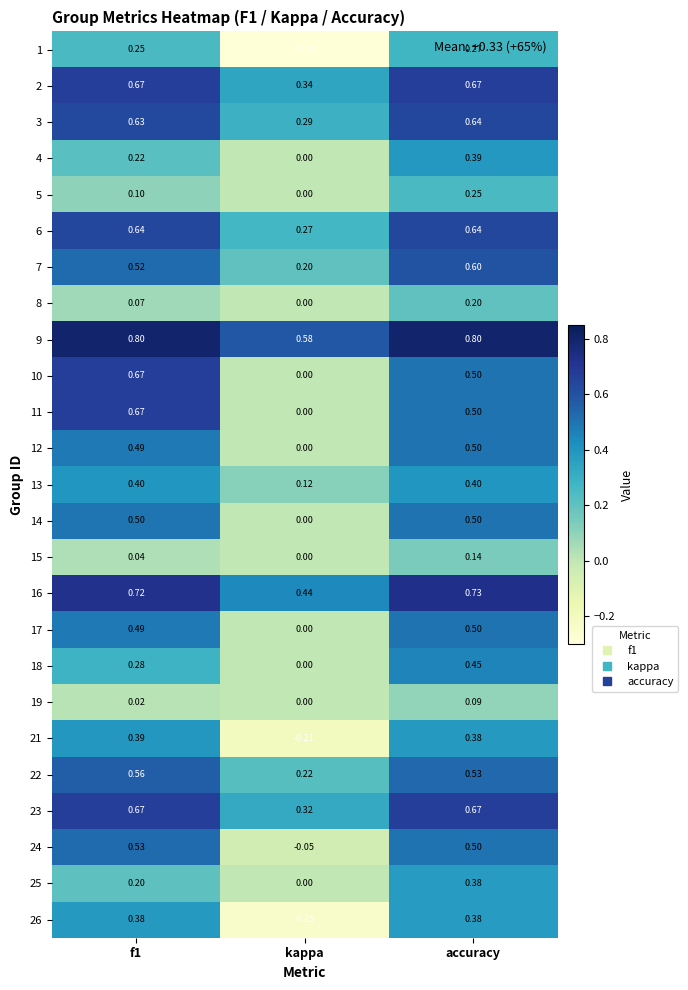

At which category is the sum across all series the highest?

accuracy